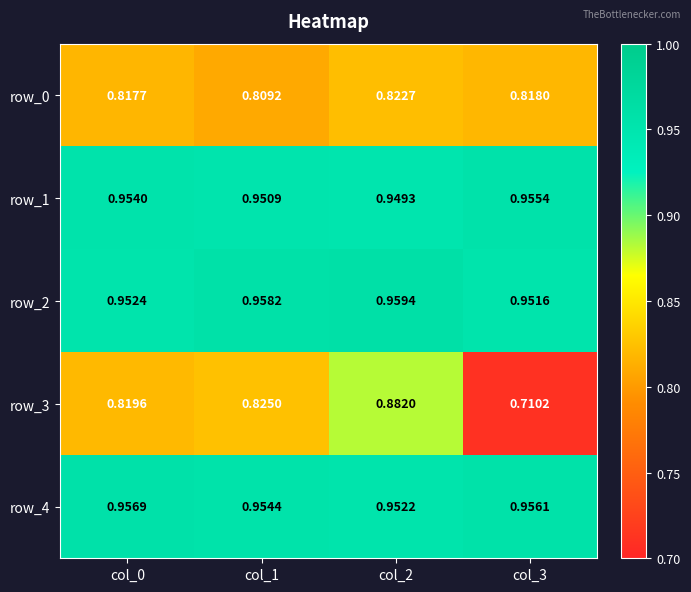

Is the value of row_3 at col_3 greater than the value of row_2 at col_1?

No